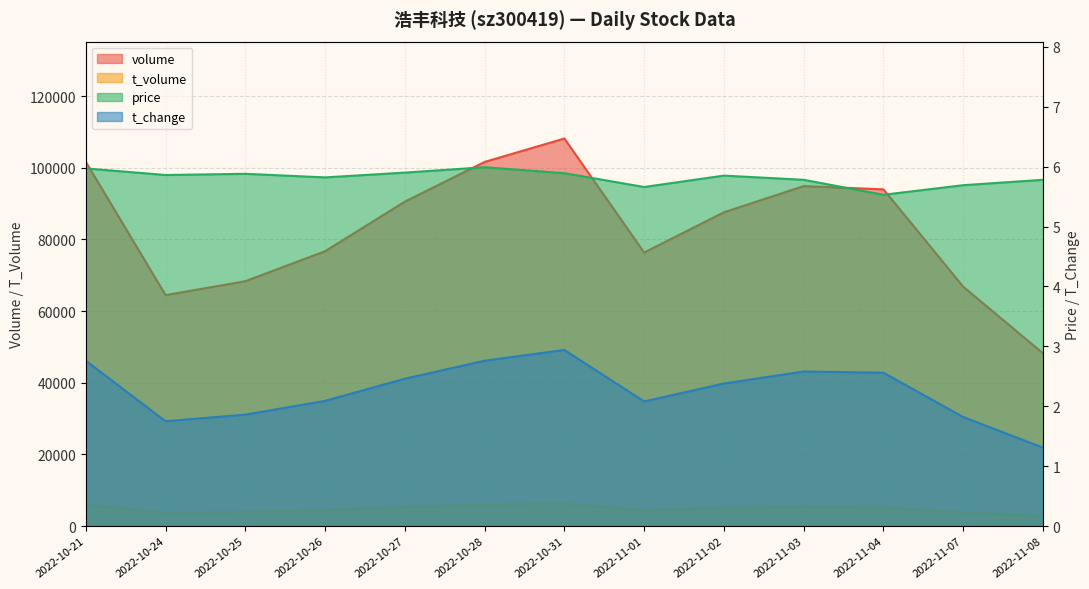

Reading left to right, list all the values displayed in this chart.

volume: 2022-10-21=101658.0	2022-10-24=64462.0	2022-10-25=68329.0	2022-10-26=76704.0	2022-10-27=90538.0	2022-10-28=101619.0	2022-10-31=108157.0	2022-11-01=76334.0	2022-11-02=87564.0	2022-11-03=94873.0	2022-11-04=93973.0	2022-11-07=66800.0	2022-11-08=48213.0
t_volume: 2022-10-21=6009.0	2022-10-24=3792.0	2022-10-25=3990.0	2022-10-26=4495.0	2022-10-27=5382.0	2022-10-28=6044.0	2022-10-31=6337.0	2022-11-01=4396.0	2022-11-02=5147.0	2022-11-03=5419.0	2022-11-04=5213.0	2022-11-07=3854.0	2022-11-08=2779.0
price: 2022-10-21=6.0	2022-10-24=5.9	2022-10-25=5.9	2022-10-26=5.8	2022-10-27=5.9	2022-10-28=6.0	2022-10-31=5.9	2022-11-01=5.7	2022-11-02=5.8	2022-11-03=5.8	2022-11-04=5.5	2022-11-07=5.7	2022-11-08=5.8
t_change: 2022-10-21=2.8	2022-10-24=1.8	2022-10-25=1.9	2022-10-26=2.1	2022-10-27=2.5	2022-10-28=2.8	2022-10-31=2.9	2022-11-01=2.1	2022-11-02=2.4	2022-11-03=2.6	2022-11-04=2.6	2022-11-07=1.8	2022-11-08=1.3